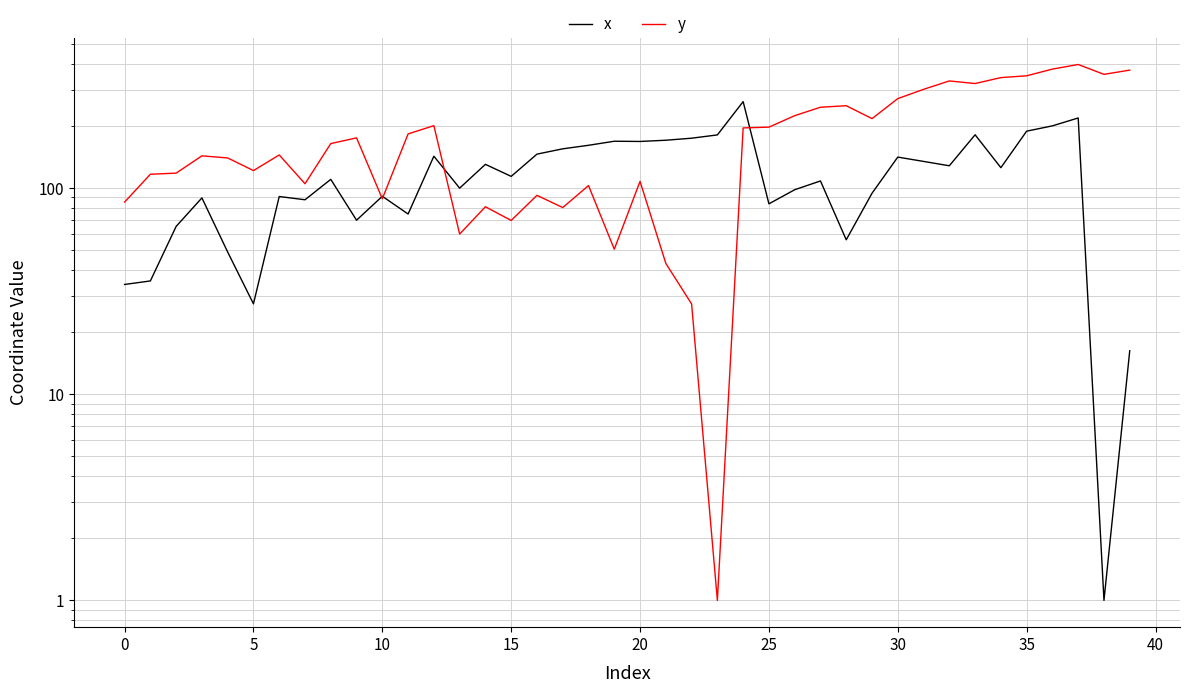

Reading left to right, extract all data points from this chart.

x: 34.1	35.4	65.1	89.6	48.9	27.4	91.0	87.7	110.2	69.8	91.2	74.8	142.6	99.9	130.3	113.9	146.0	154.9	161.2	168.6	168.2	170.5	174.5	181.0	262.5	83.8	98.1	108.2	56.1	94.3	141.3	134.6	128.2	181.3	125.5	188.7	200.2	218.7	1.0	16.2
y: 85.5	116.6	118.1	143.2	139.9	121.5	144.7	104.9	164.3	175.1	88.7	183.0	200.6	59.8	81.1	69.6	92.2	80.4	102.8	50.5	107.7	43.1	27.4	1.0	195.7	197.4	224.3	246.5	250.7	217.1	271.4	301.1	330.7	321.2	343.2	350.2	377.4	397.3	356.0	373.1